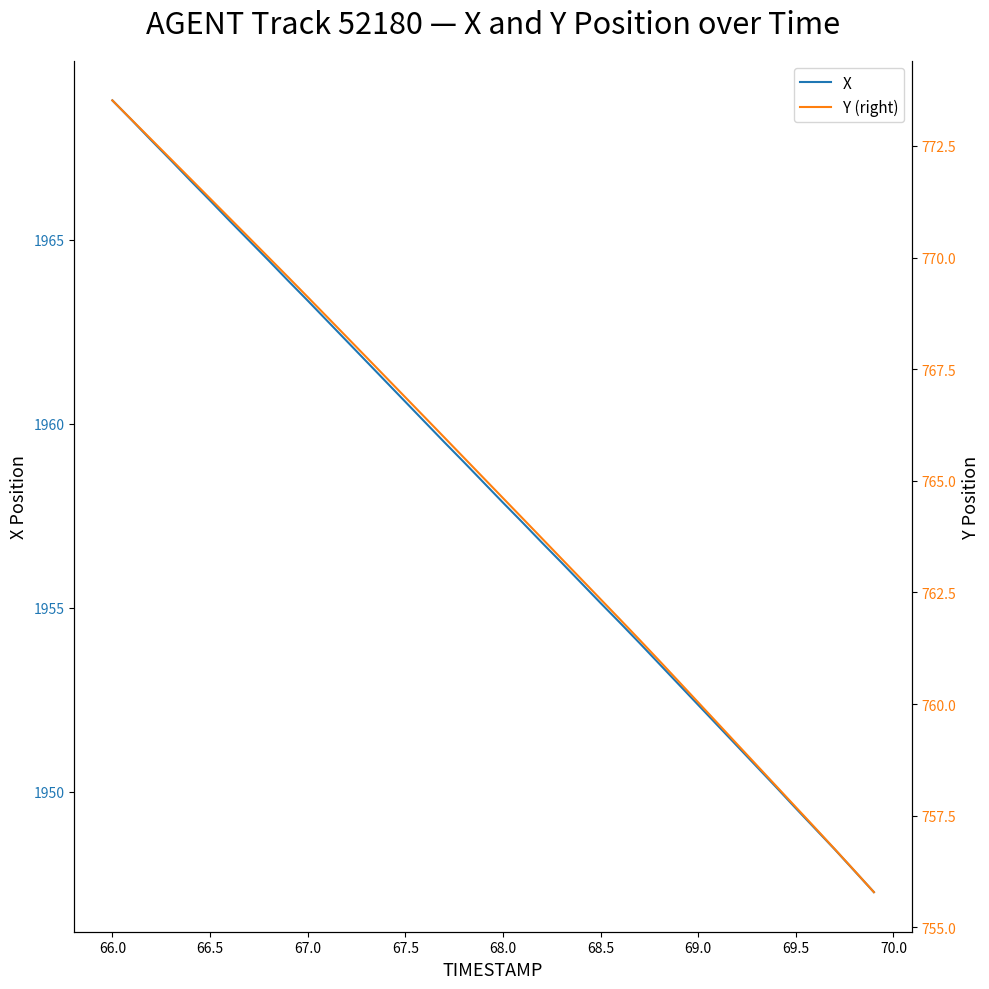

Where is X nearest to the value 1958?

68.0